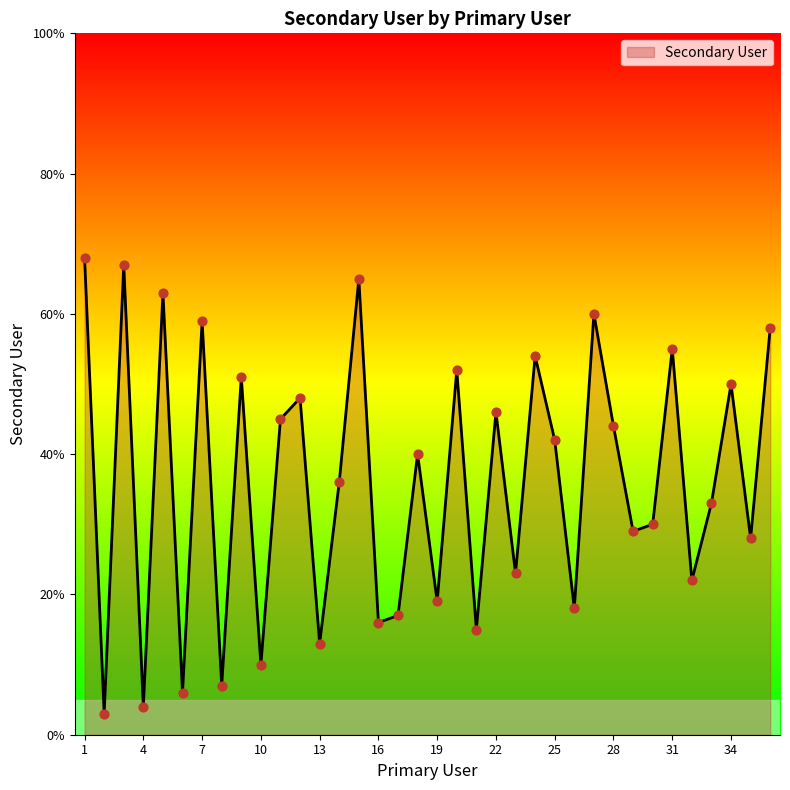

What is the smallest value displayed?

3